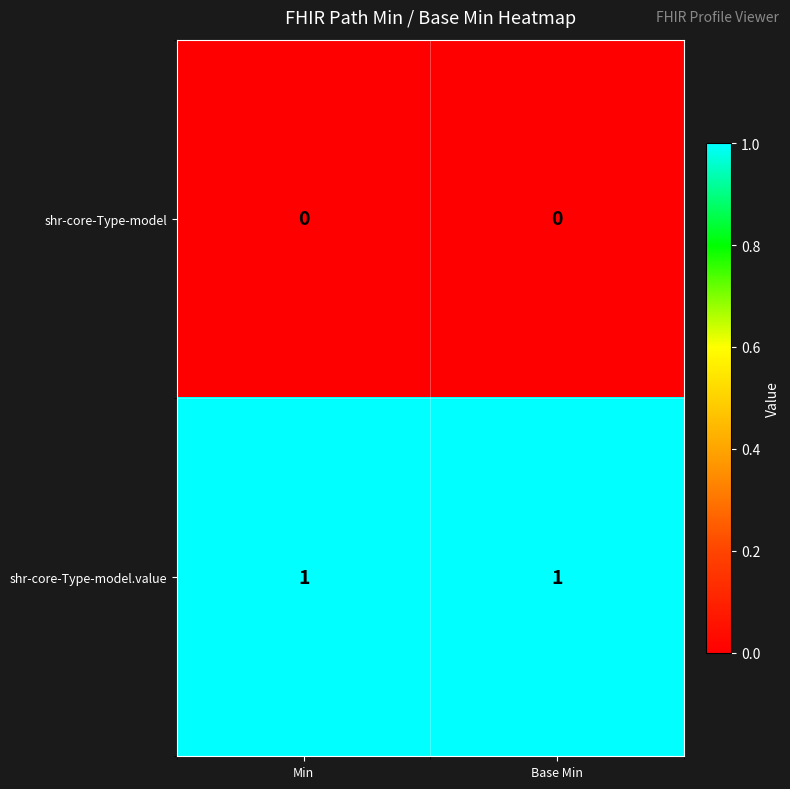

List the series in order of their overall mean, lowest first.

shr-core-Type-model, shr-core-Type-model.value